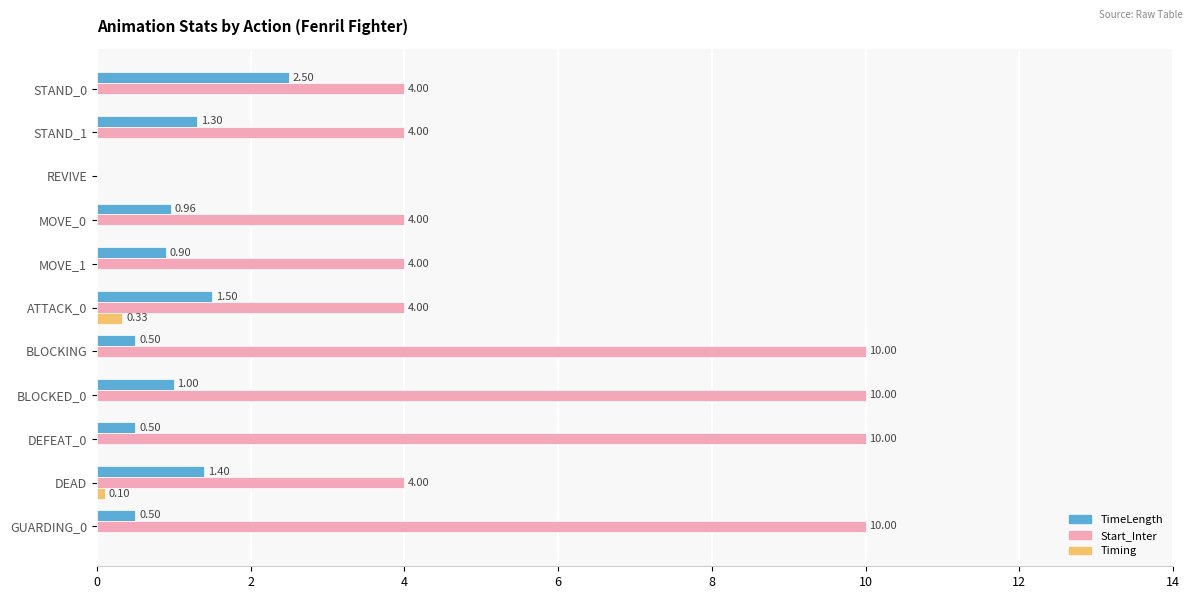

What is the sum of the TimeLength values at REVIVE and GUARDING_0?

0.5